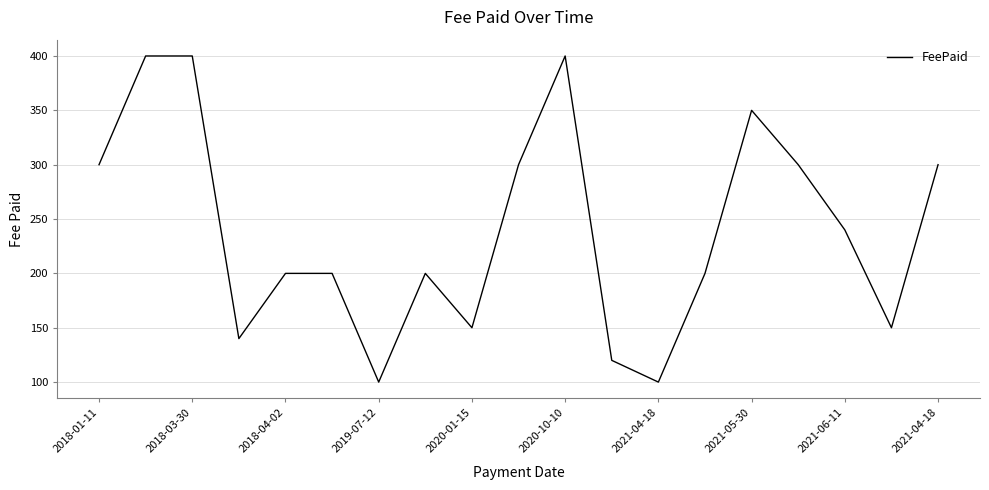

What is the maximum value shown in the chart?

400